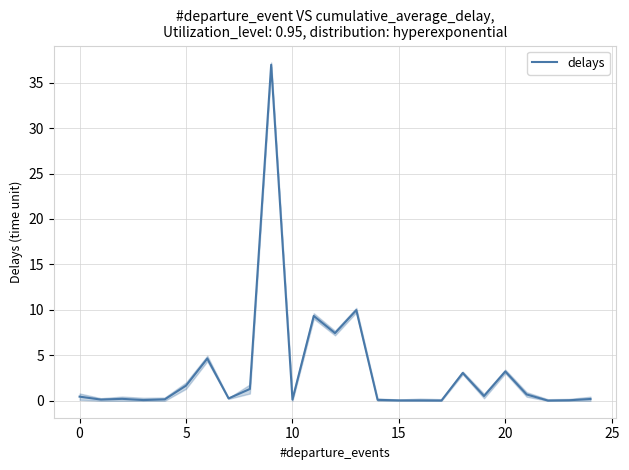

Does the chart display data point markers on the line(s)?

No